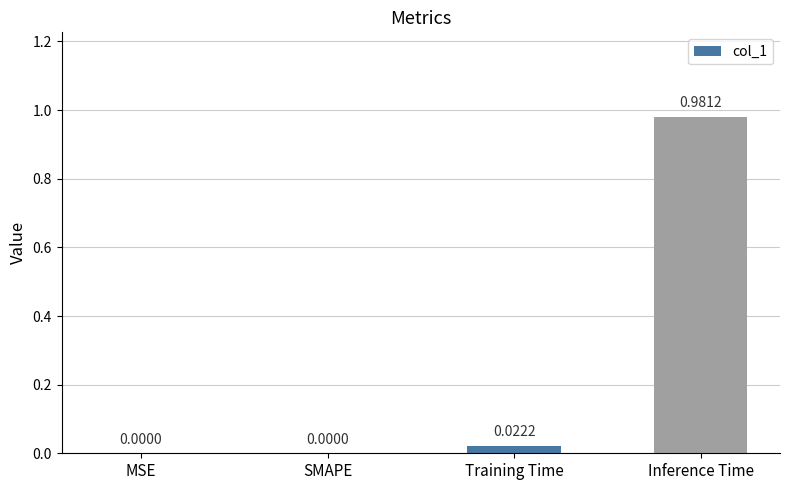

Which label corresponds to the largest value in the chart?

Inference Time